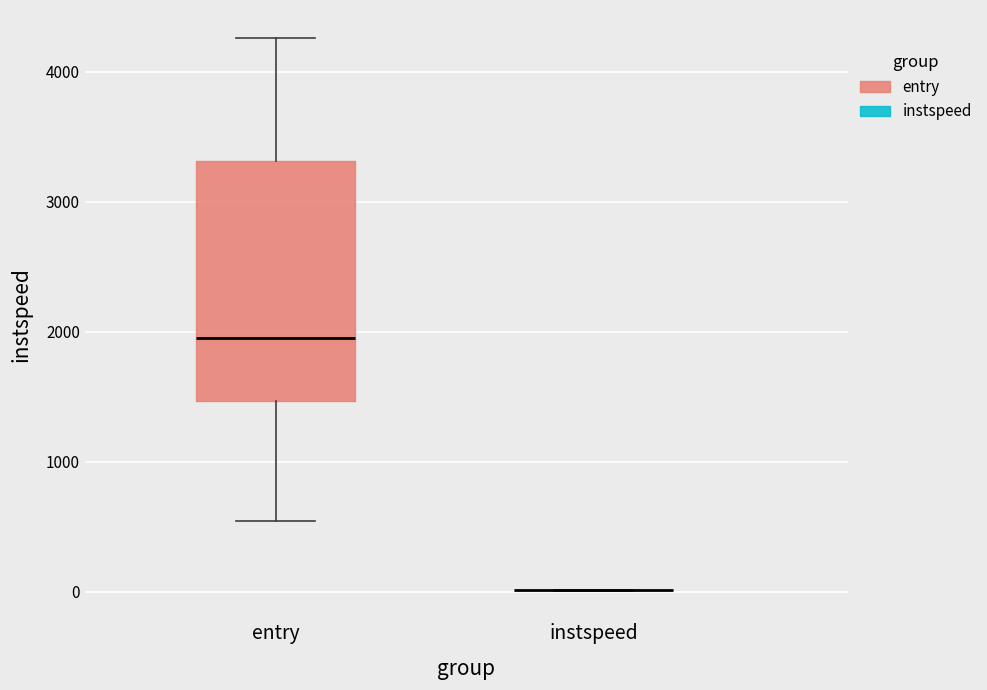

Comparing the boxes themselves (not the whiskers), which one is the tallest?

entry